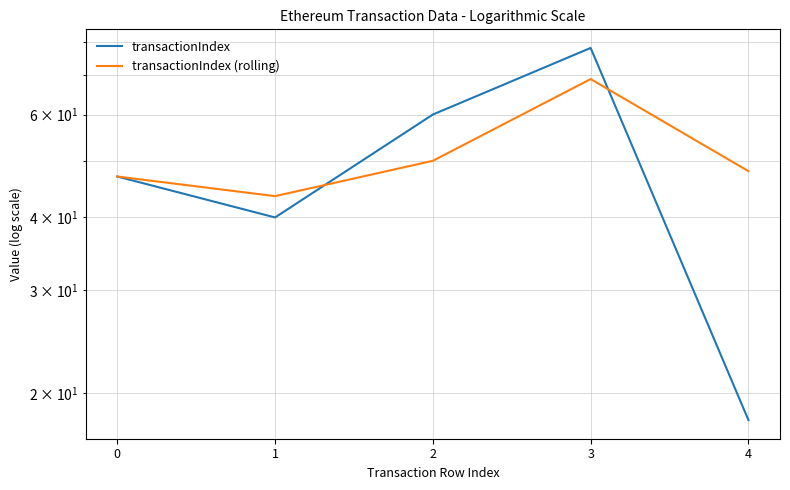

Is it true that transactionIndex (rolling) equals 48.0 at 4?

True